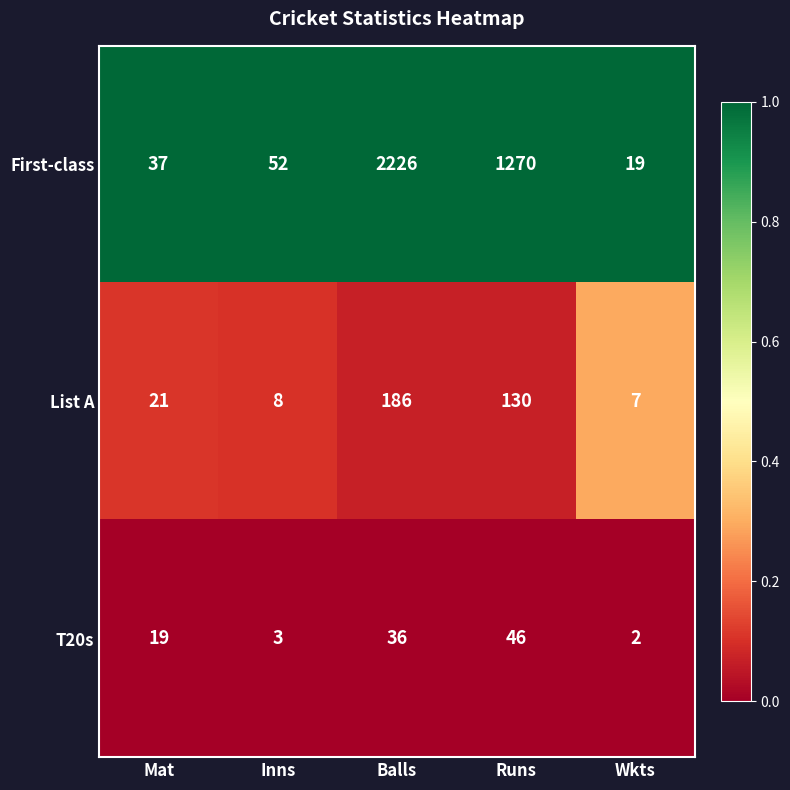

What is the total value across all series at Balls?

2448